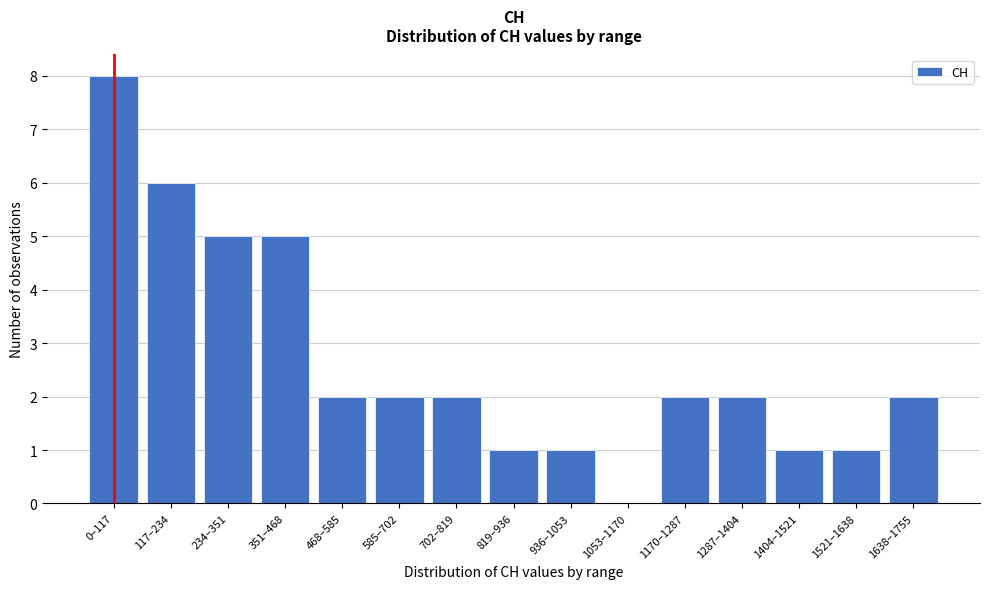

Reading right to left, transcribe all the data shown in this chart.

1638–1755=2	1521–1638=1	1404–1521=1	1287–1404=2	1170–1287=2	1053–1170=0	936–1053=1	819–936=1	702–819=2	585–702=2	468–585=2	351–468=5	234–351=5	117–234=6	0–117=8